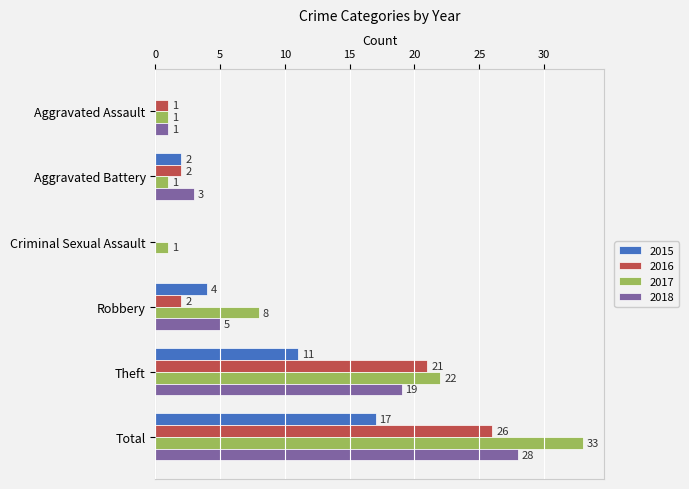

Where is 2016 nearest to the value 13?

Theft